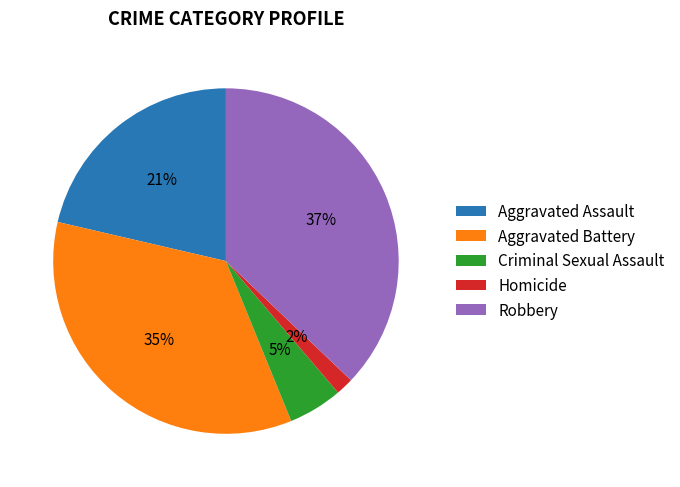

What percentage is the Aggravated Battery slice, to the nearest percent?

35%